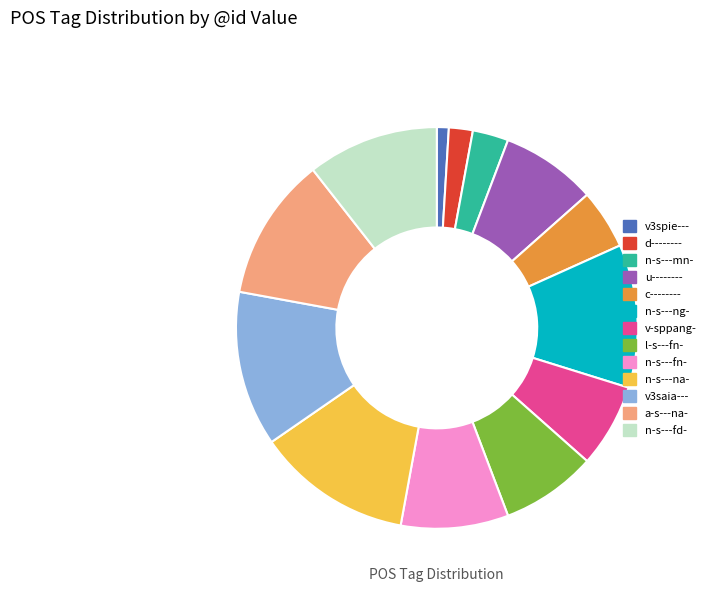

Do a-s---na- and n-s---mn- together represent more than half of the pie?

No